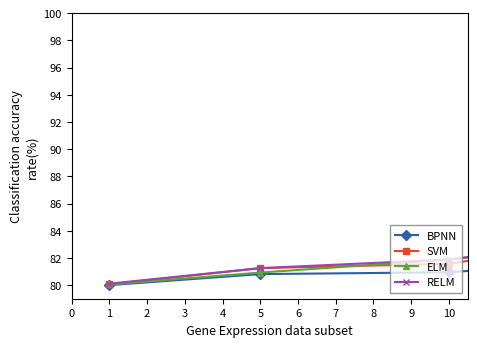

What is the minimum value shown in the chart?

80.0